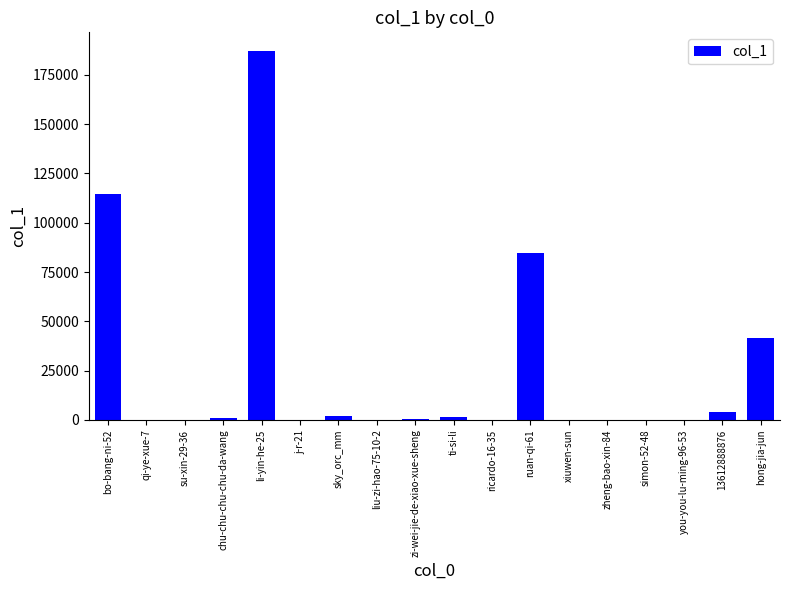

What is the maximum value shown in the chart?

187244